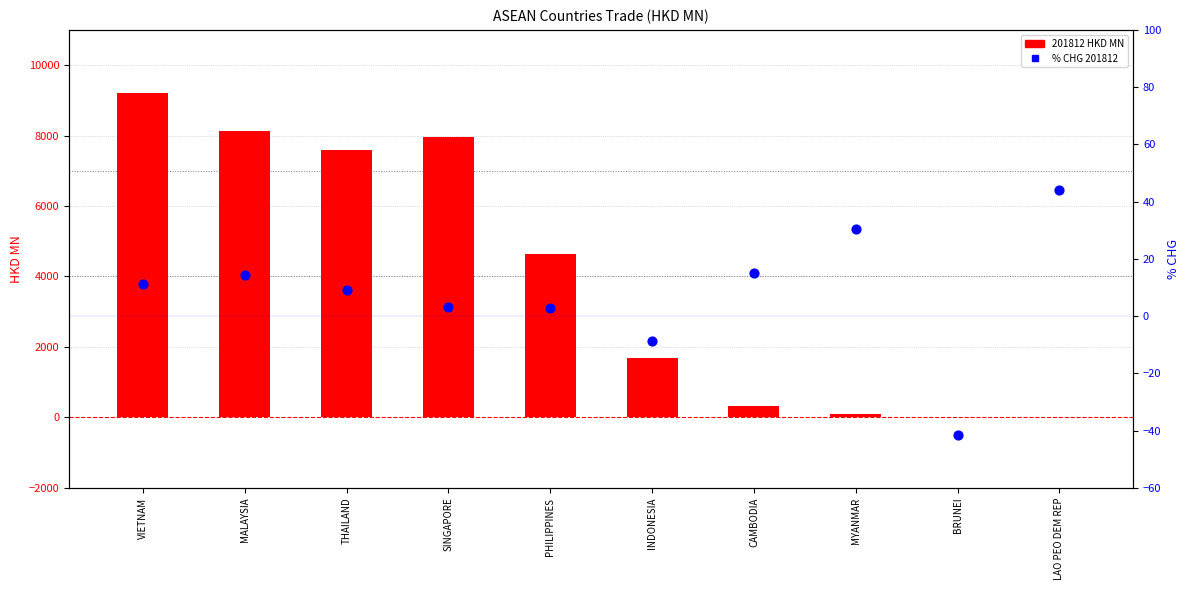

What are all the series names shown in the legend?

201812 HKD MN, % CHG 201812